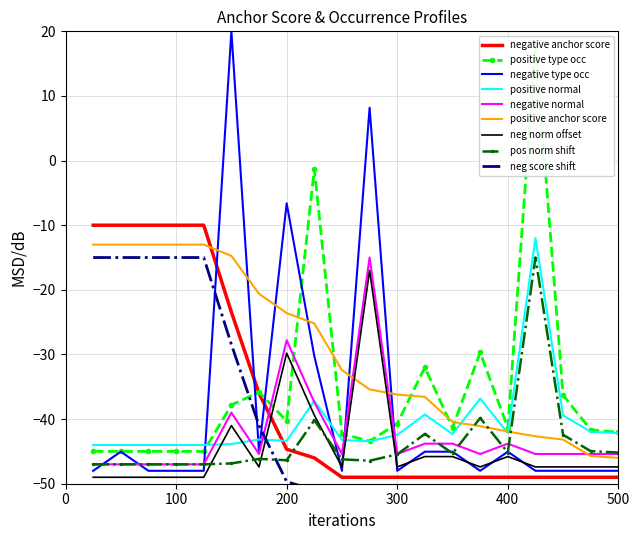

What is the value of the positive type occ point at the 18th from the left?

-36.3